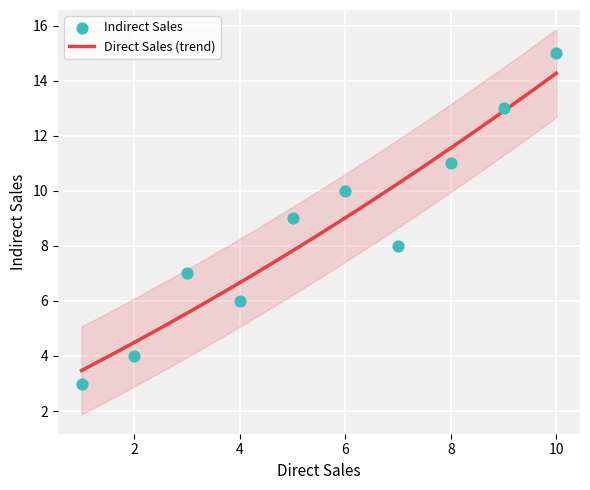

What is the change in value from 5 to 7?

-1